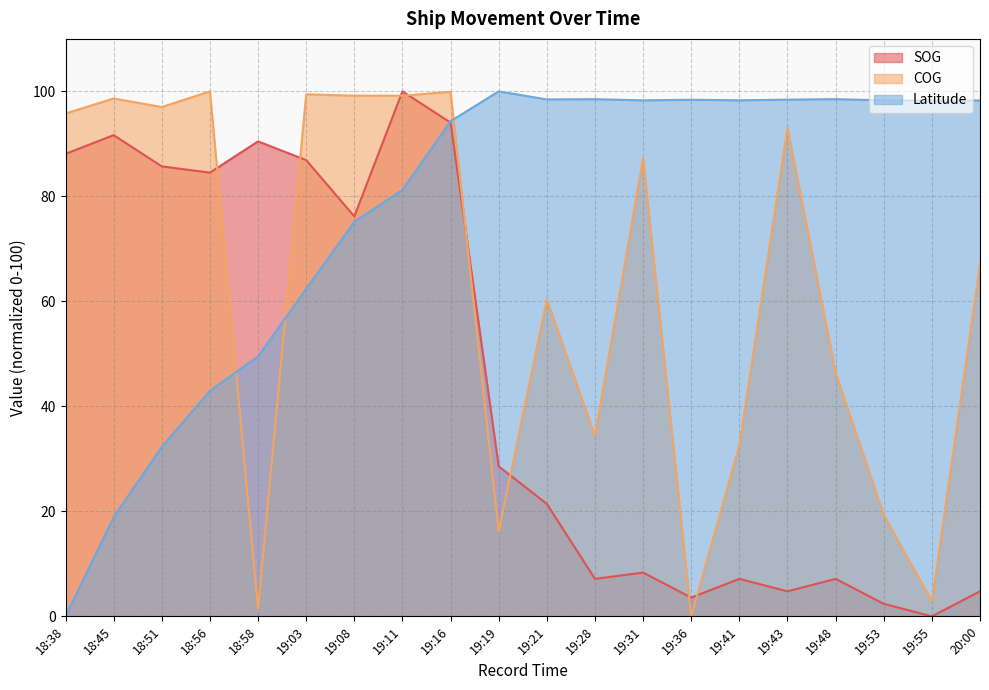

At which label is Latitude closest to 50?

18:58